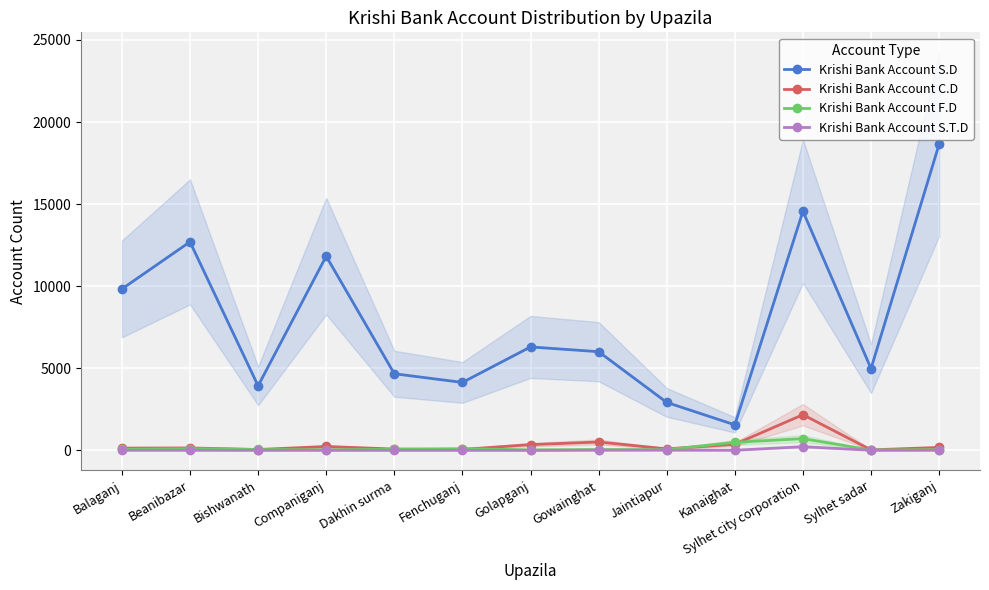

True or false: Krishi Bank Account S.T.D has a value of 3 at Beanibazar.

False